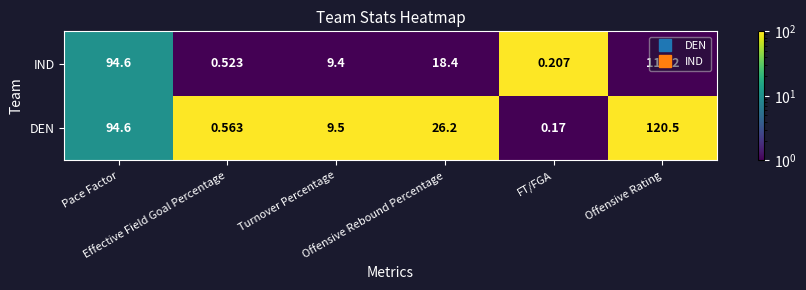

Which series has the largest range (max minus min)?

DEN